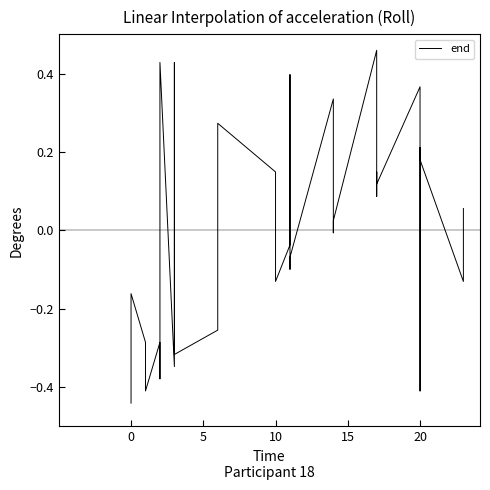

Reading right to left, extract all data points from this chart.

0.1	-0.0	-0.1	-0.1	0.2	0.2	-0.4	0.4	0.1	0.1	0.1	0.5	0.0	-0.0	0.1	0.3	-0.1	-0.1	0.4	-0.0	-0.1	-0.0	0.1	0.1	0.3	-0.3	-0.3	0.4	0.3	-0.3	0.4	0.3	-0.4	-0.3	-0.4	-0.3	-0.2	-0.2	-0.2	-0.4